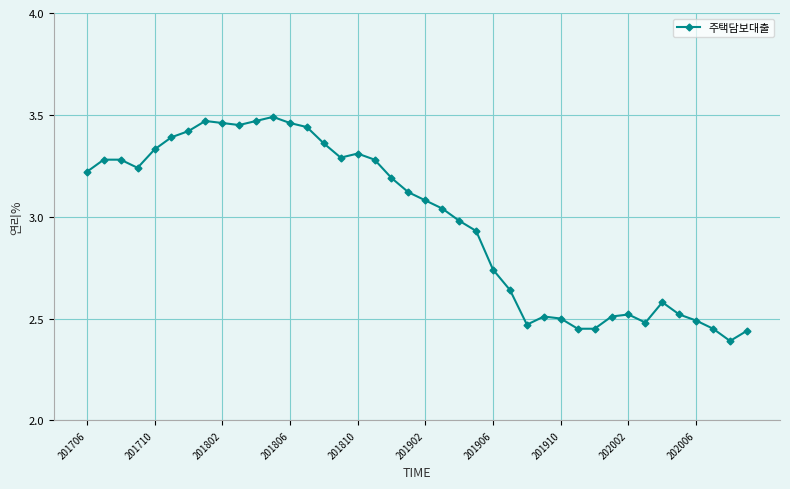

True or false: the data has more than 2 interior local peaks.

True